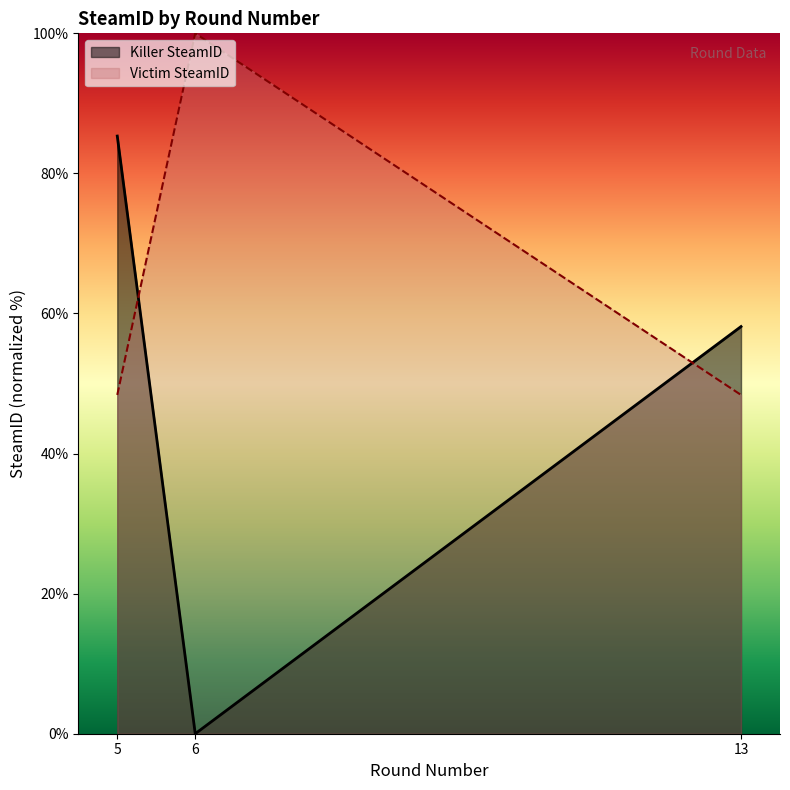

What is the spread (max minus min) of values at 6?

100.0